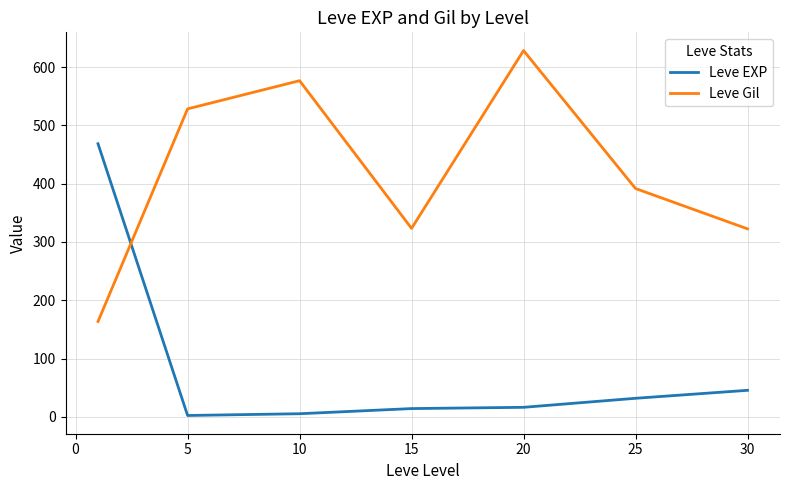

What is the greatest value displayed?

628.3